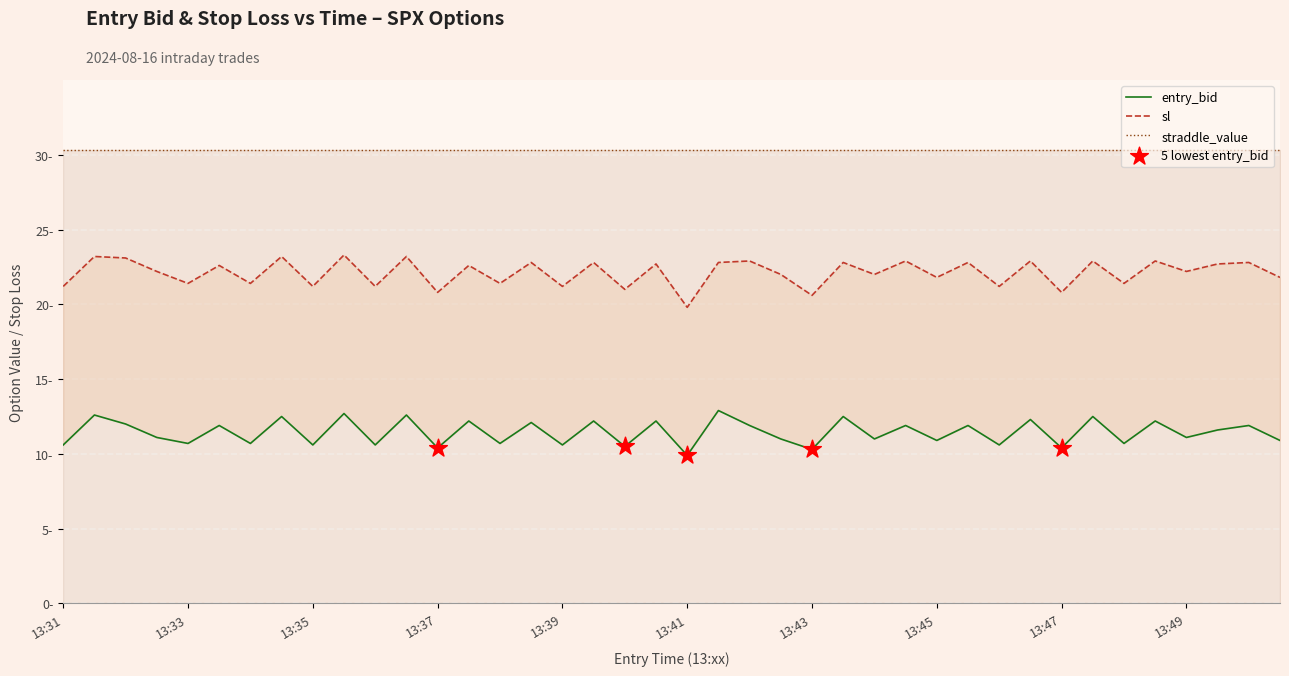

Which series reaches the minimum Y coordinate?

entry_bid